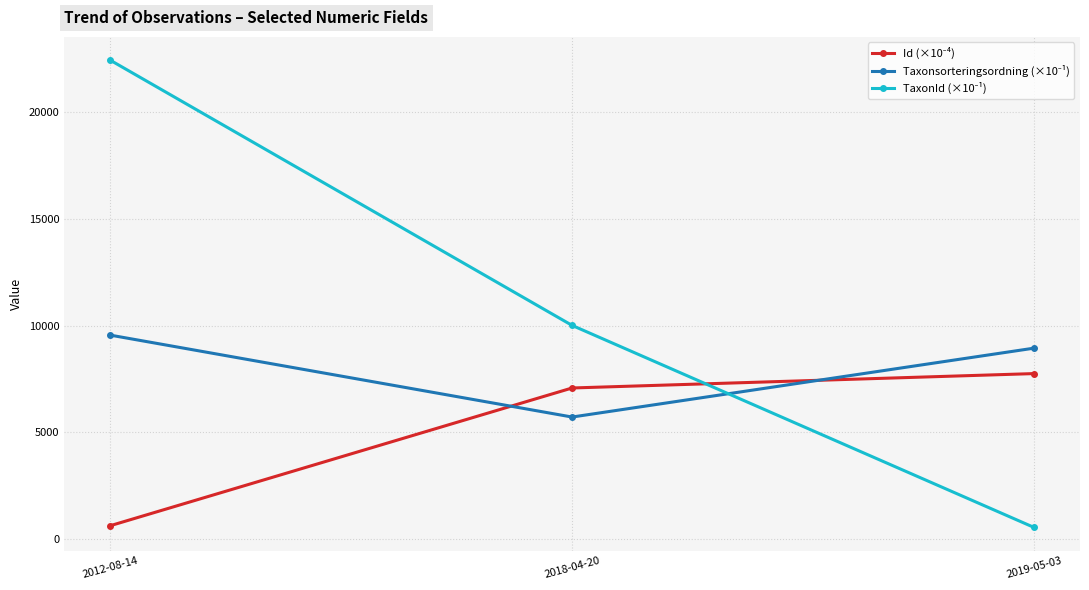

What is the label of the 3rd point from the right?

2012-08-14